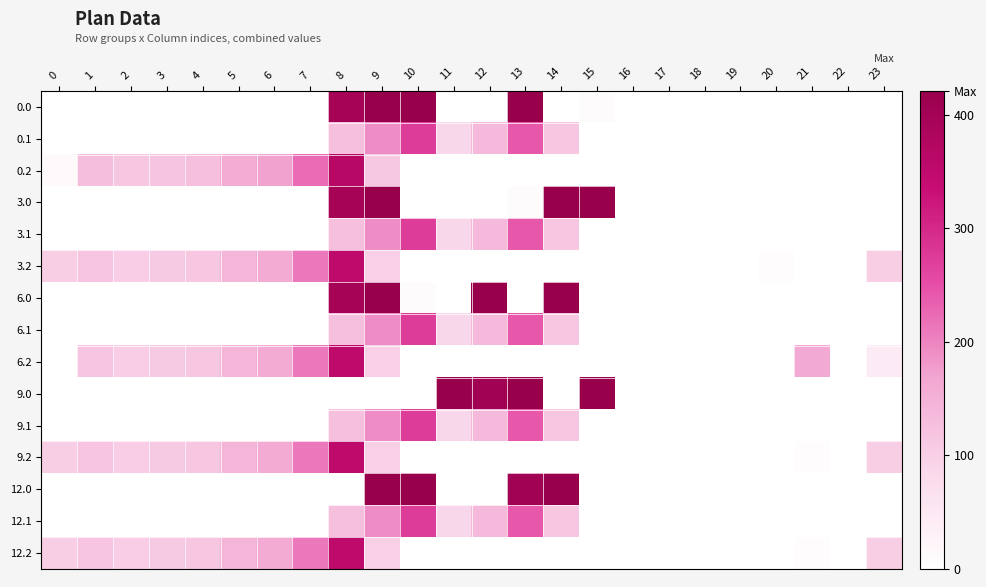

How many series are shown in this chart?

15